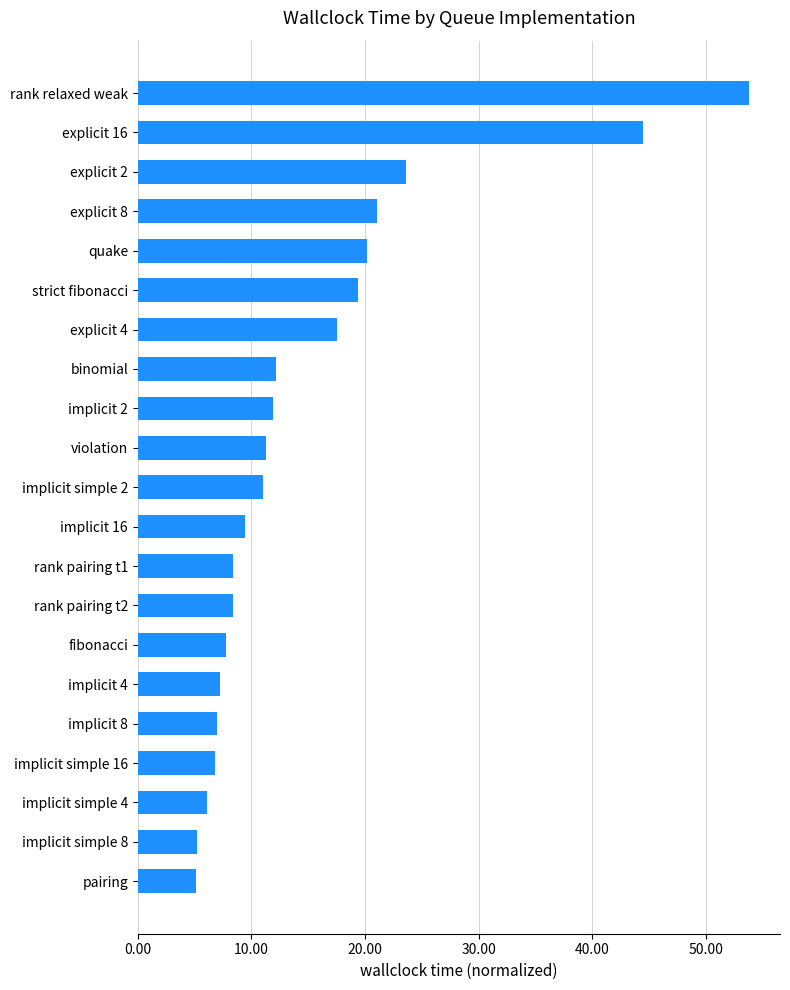

The value at implicit simple 2 is 11.0. True or false?

True